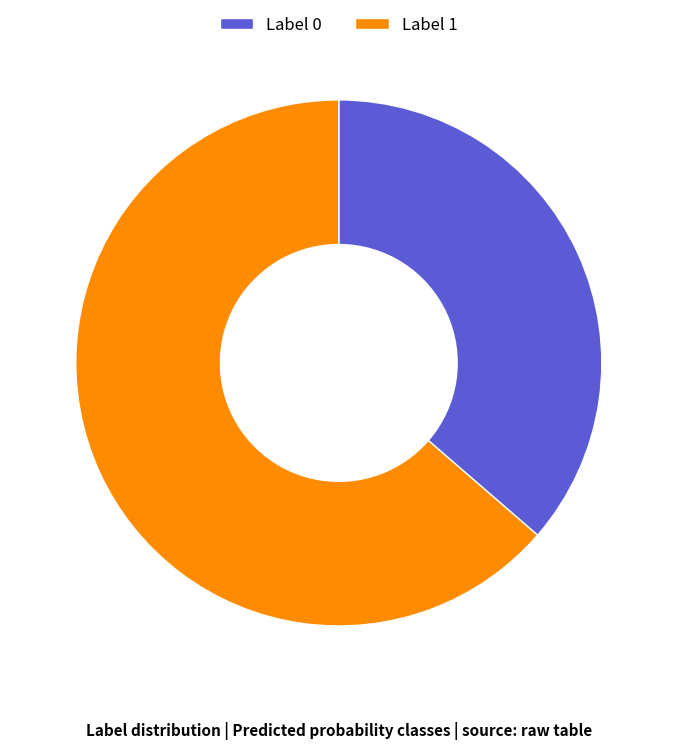

Which slice is the largest?

Label 1